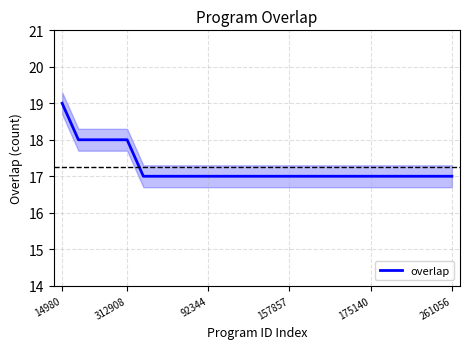

Does the chart have visible grid lines?

Yes